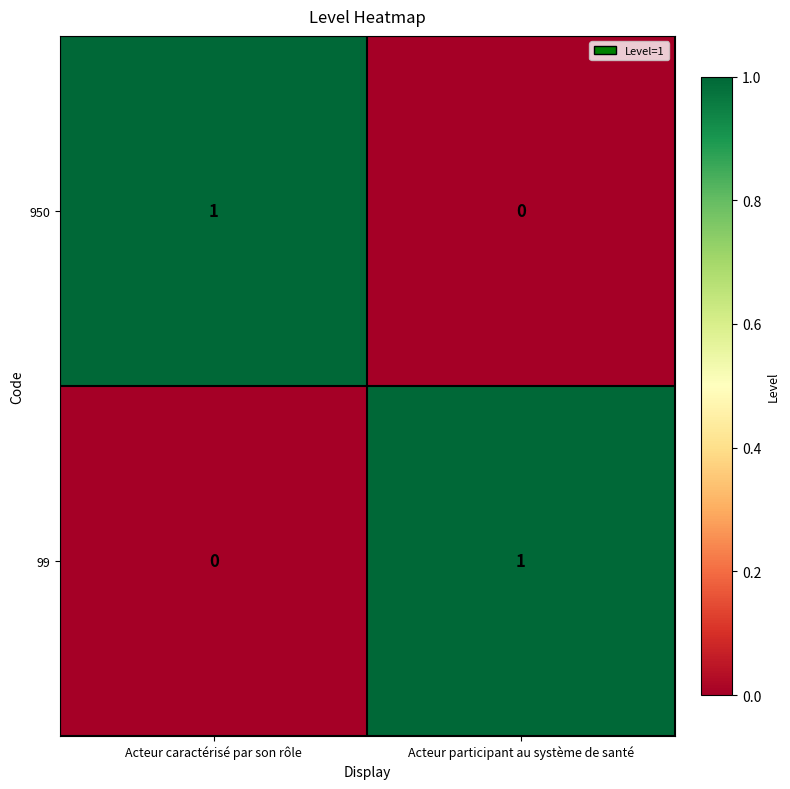

At how many categories does at least one series exceed 0?

2